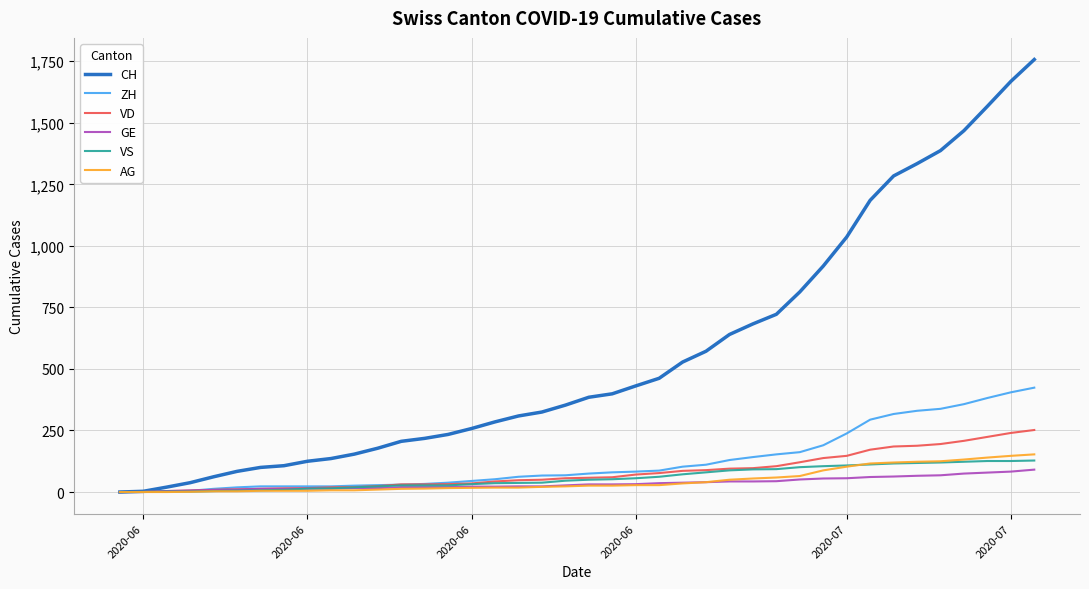

Is this an area chart (filled region under the line)?

No